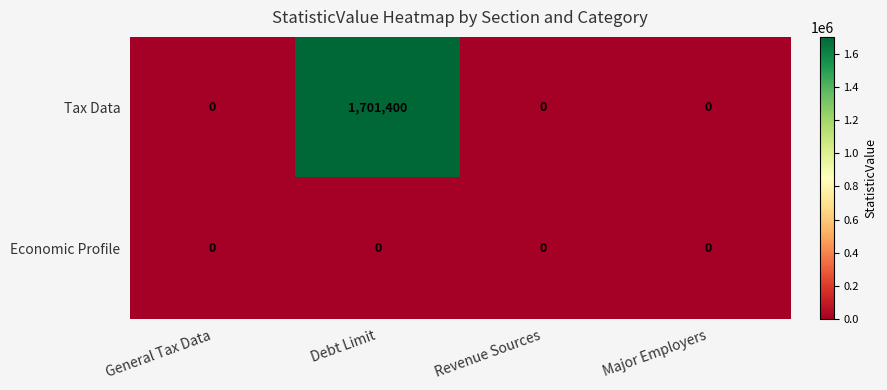

How many values in the Tax Data series exceed 0?

1